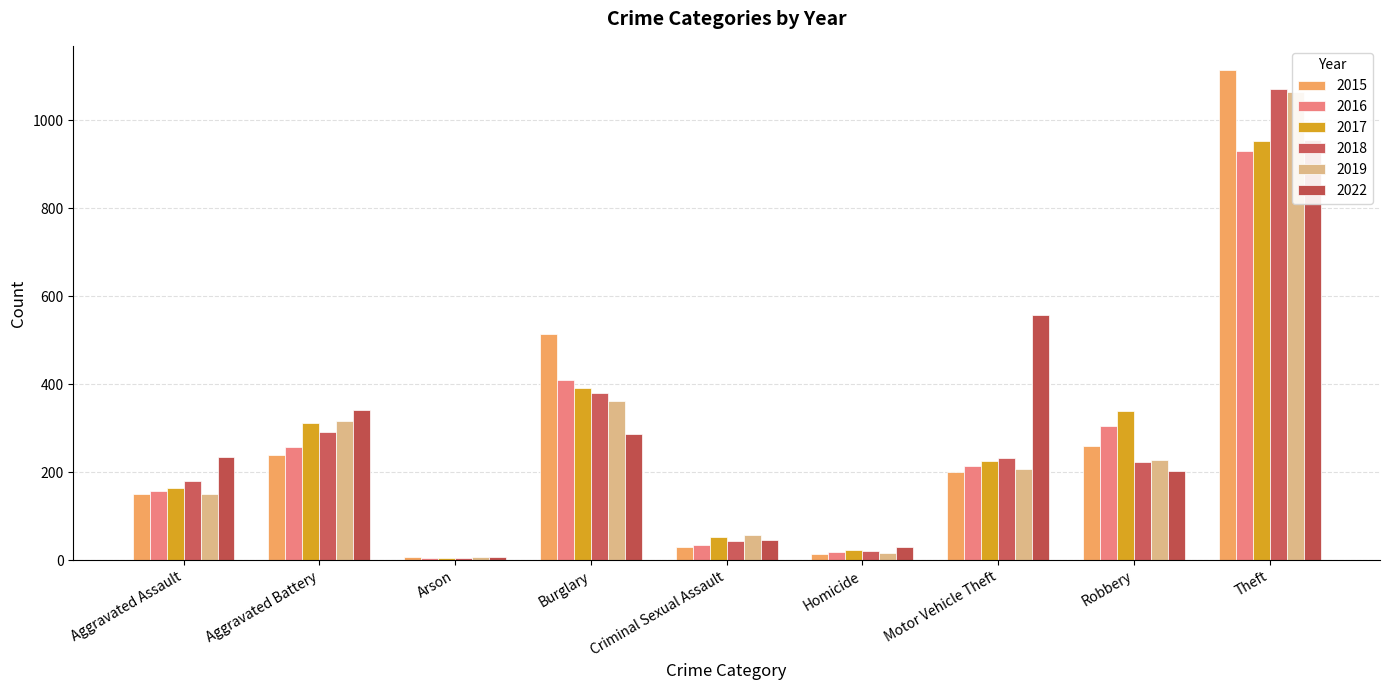

How many values in the 2022 series exceed 234?

4